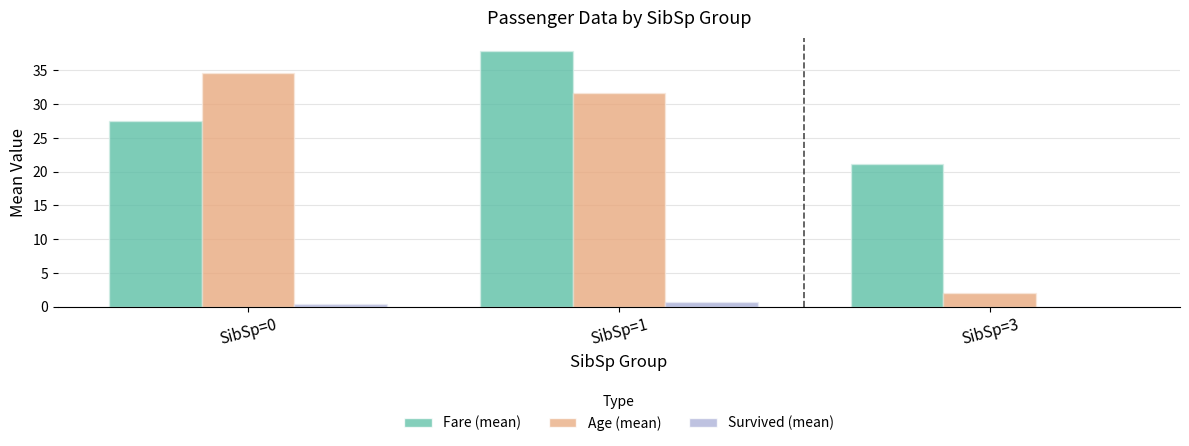

How many groups of bars are there?

3